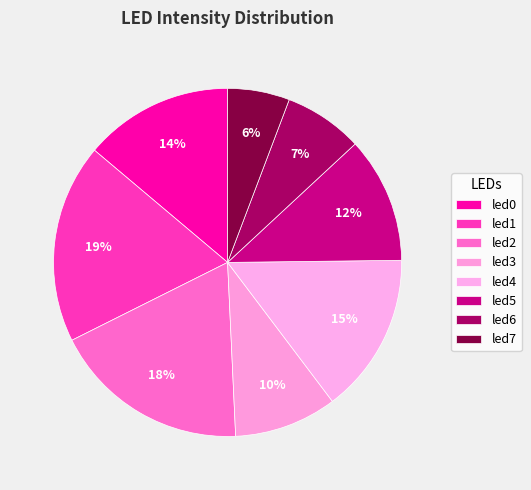

Combined, do led1 and led0 account for over 50%?

No